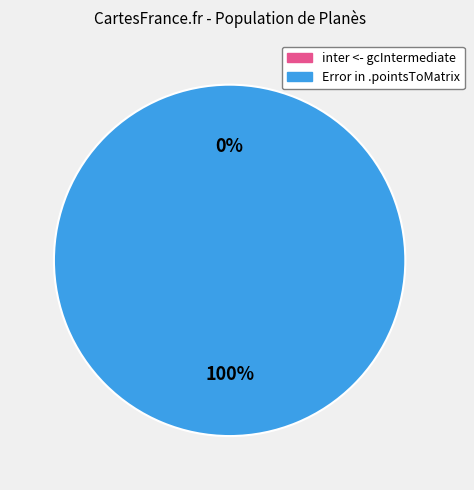

Do Error in .pointsToMatrix and inter <- gcIntermediate together represent more than half of the pie?

Yes